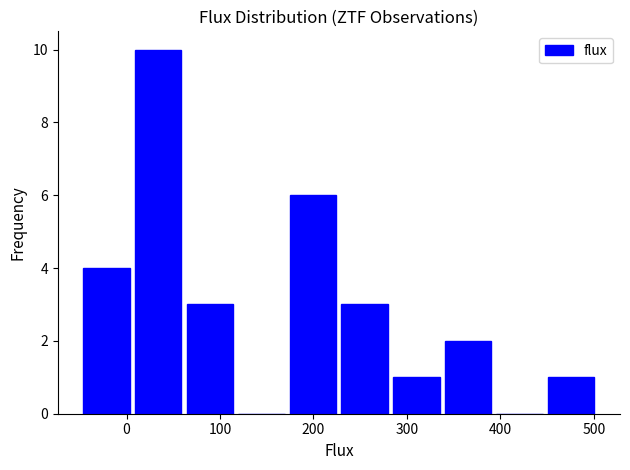

Reading left to right, transcribe this chart: for each bar, give the range it covers on the x-axis and its height. Neither the bar edges nor the heights are printed on the chart, so give them approximately, as read against the axes.

-50 to 10: 4
10 to 60: 10
60 to 120: 3
120 to 170: 0
170 to 230: 6
230 to 280: 3
280 to 340: 1
340 to 390: 2
390 to 450: 0
450 to 500: 1